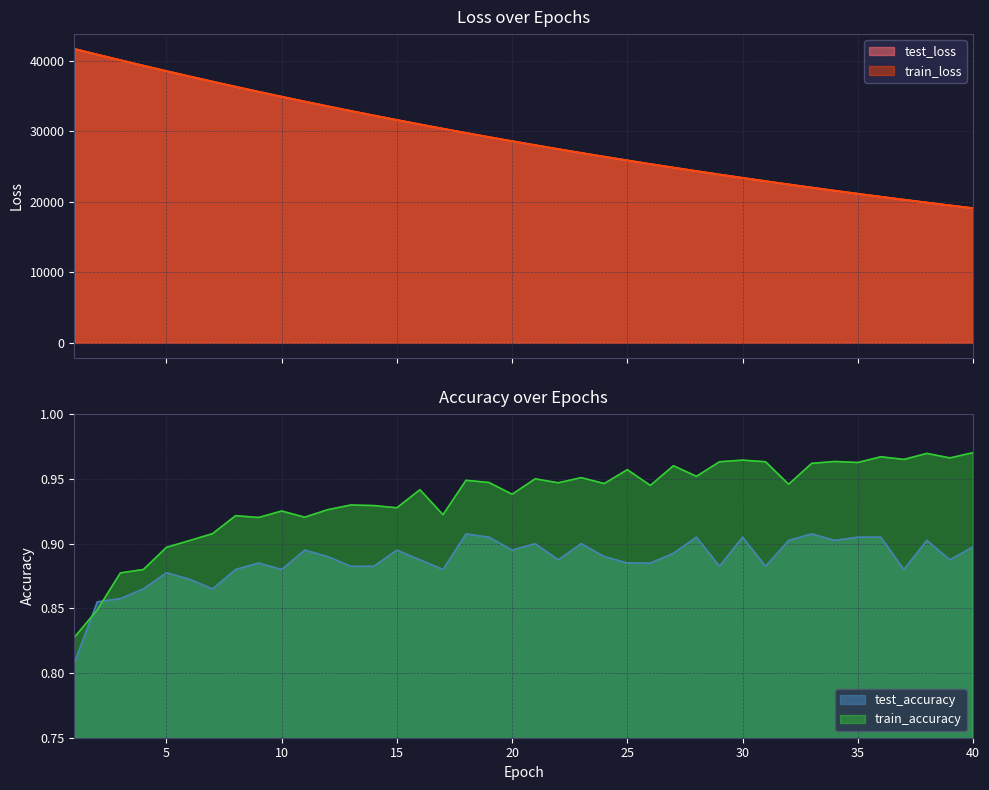

Is it true that train_loss equals 36322.7 at 8?

True